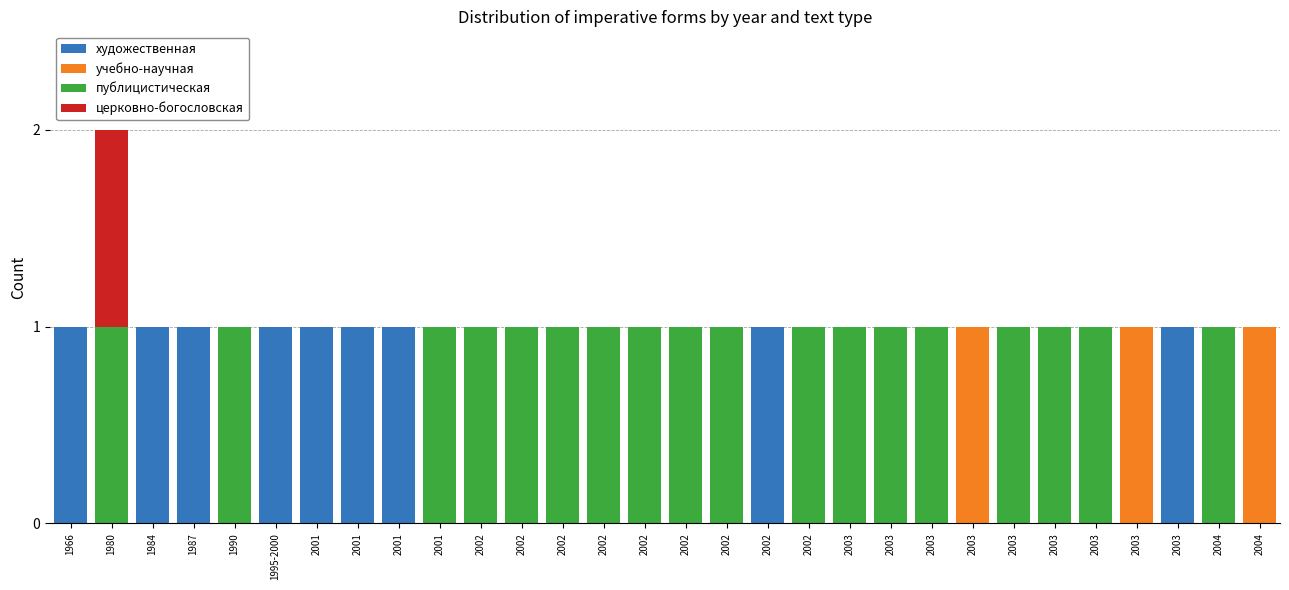

Which series has the largest range (max minus min)?

художественная